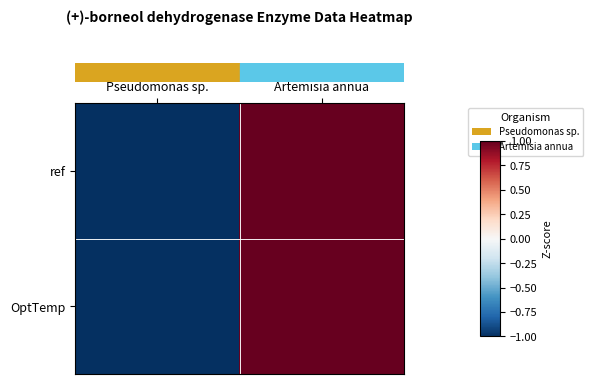

At which category does the chart reach its peak across all series?

Artemisia annua